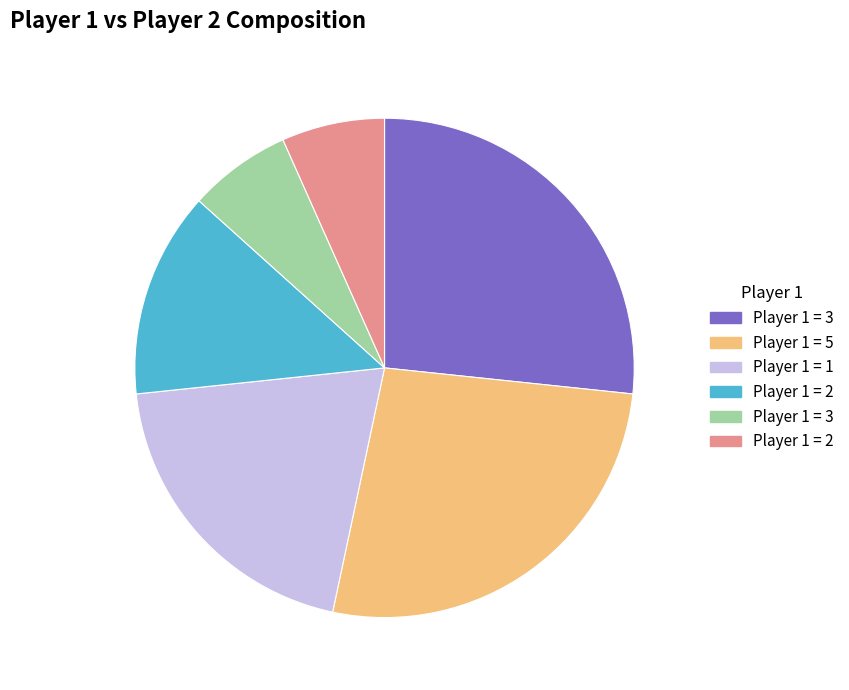

Count the number of slices in the pie.

6